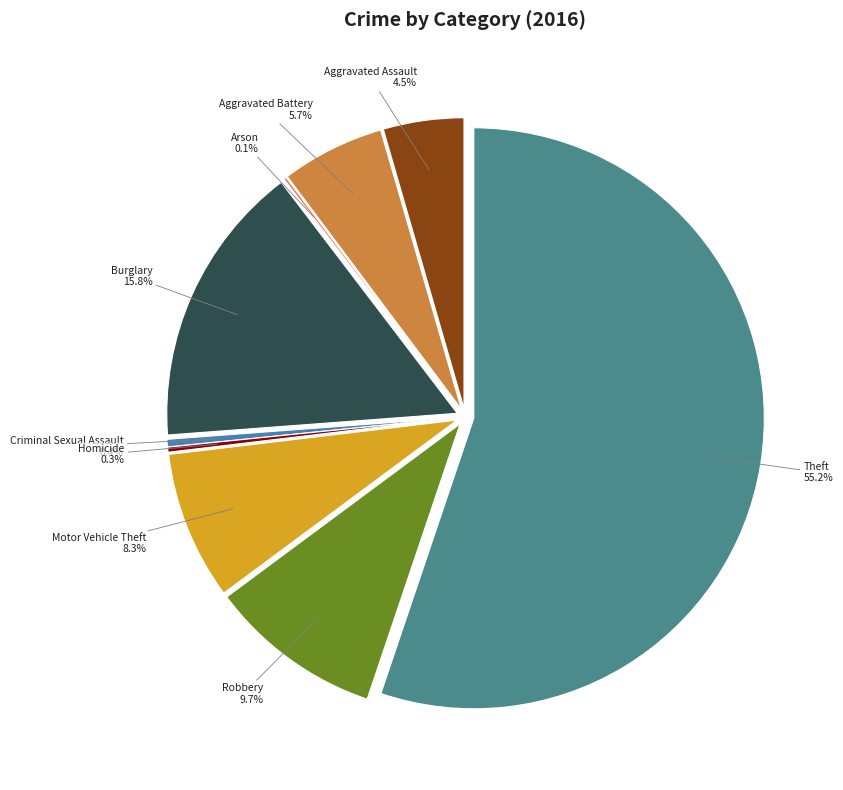

Which category accounts for the majority?

Theft